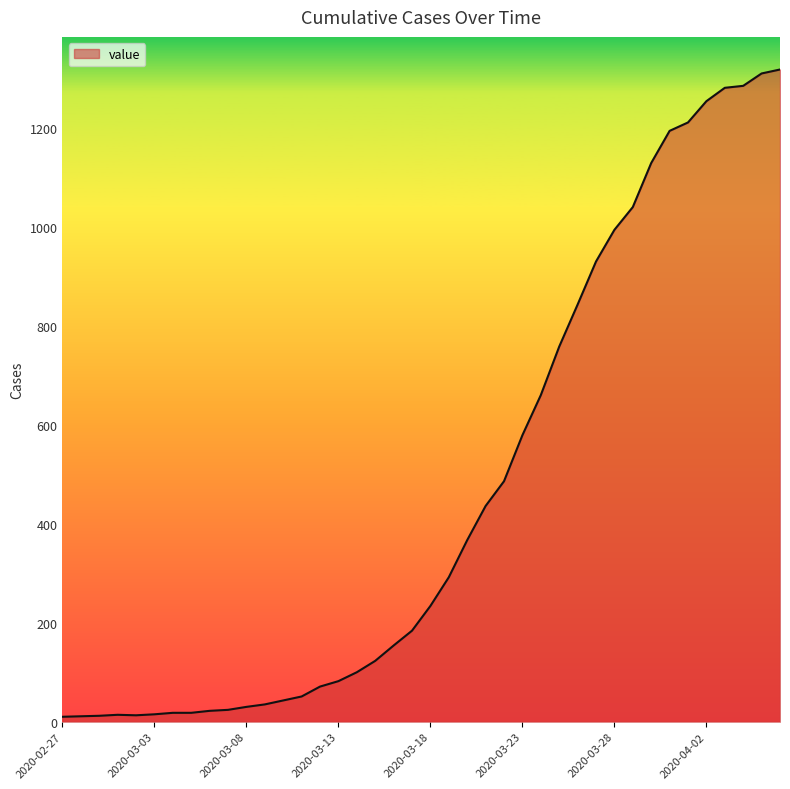

What is the maximum value shown in the chart?

1318